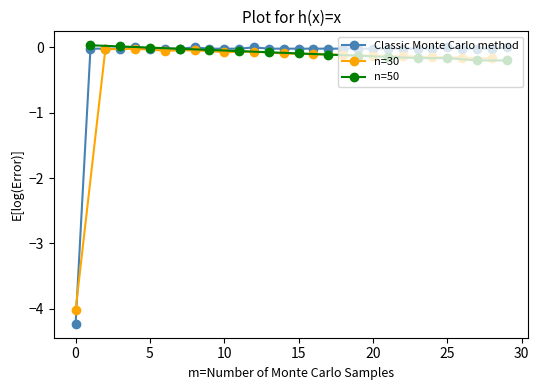

Does the chart display data point markers on the line(s)?

Yes